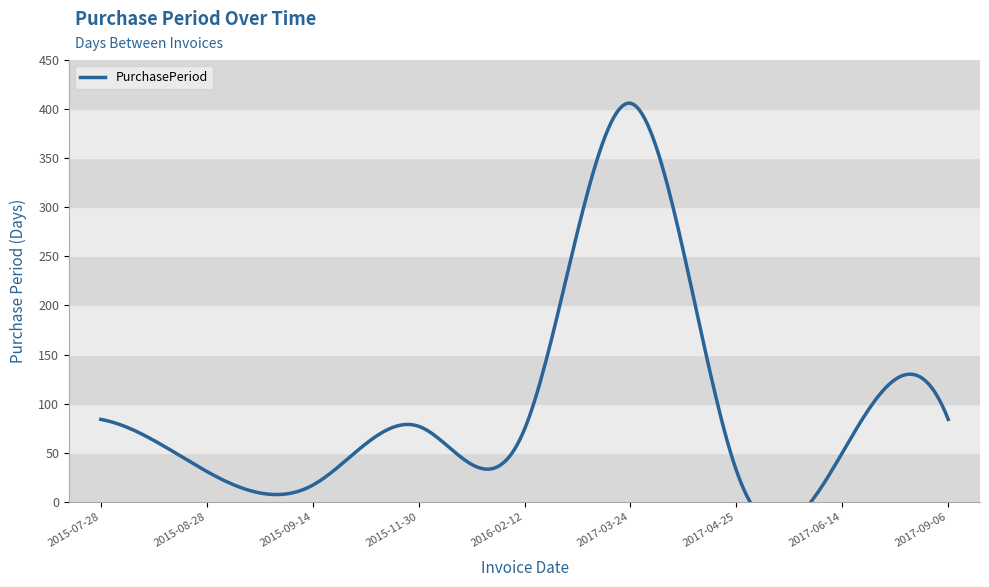

Which has a higher value, 2016-02-12 or 2015-11-30?

2015-11-30